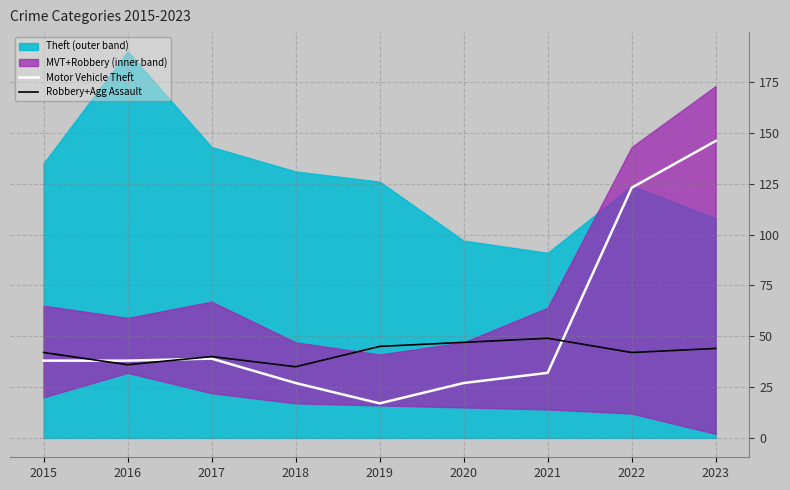

What is the highest value of the Robbery+Agg Assault series?

49